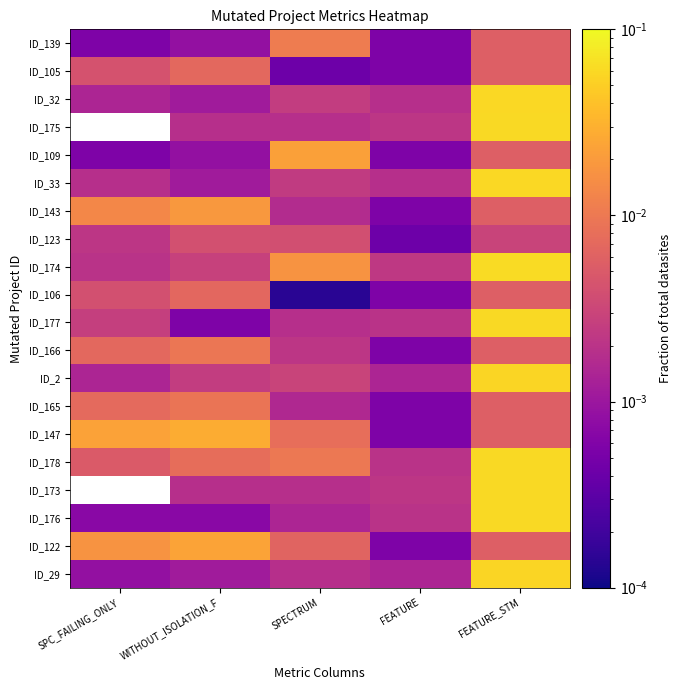

What is the sum of the ID_32 values at FEATURE and FEATURE_STM?

0.1